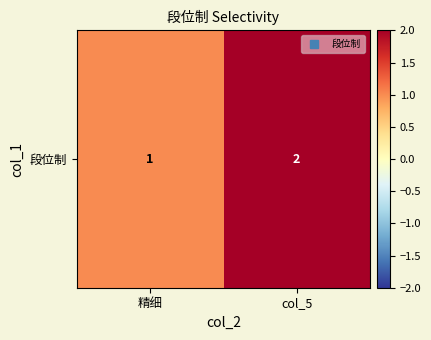

Reading left to right, extract all data points from this chart.

1	2